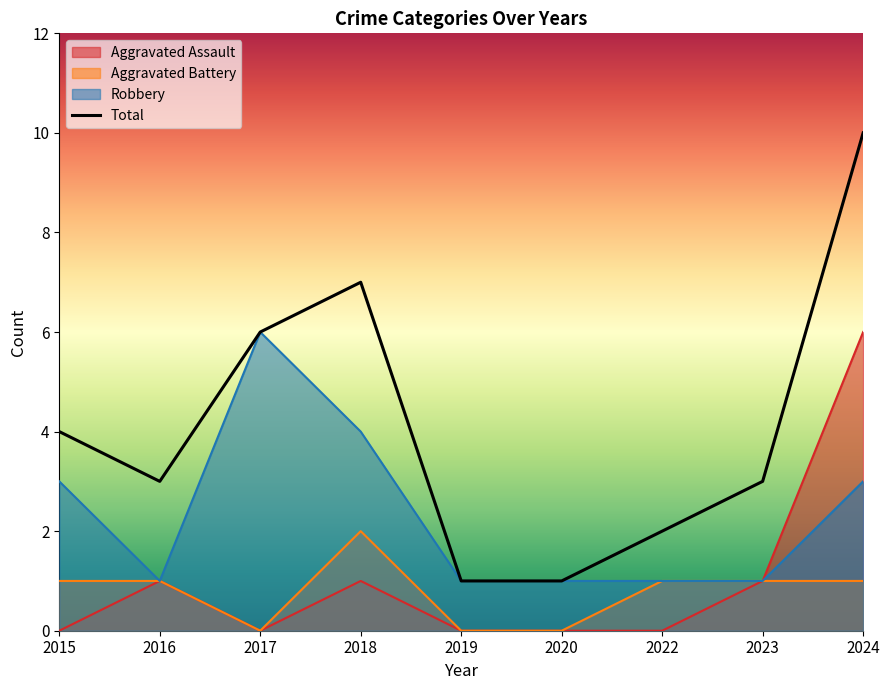

Where is the first local maximum for Total?

2018